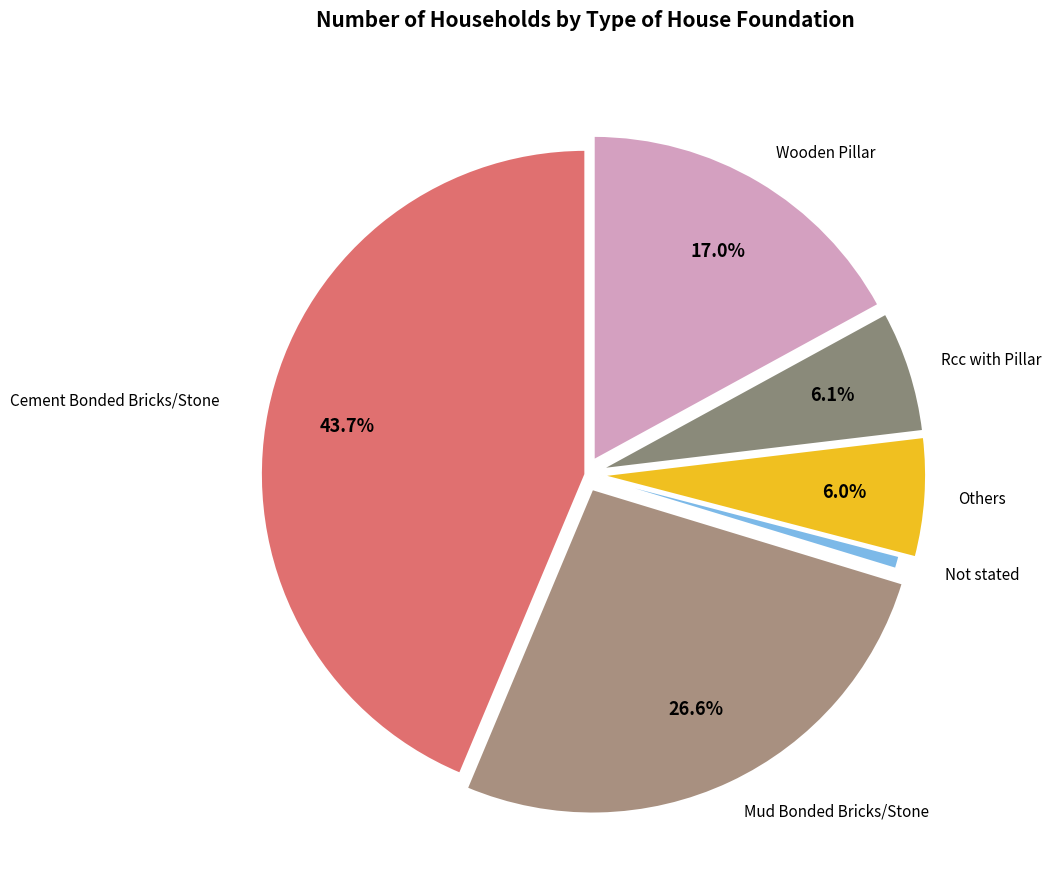

Is there a majority slice in this chart?

No